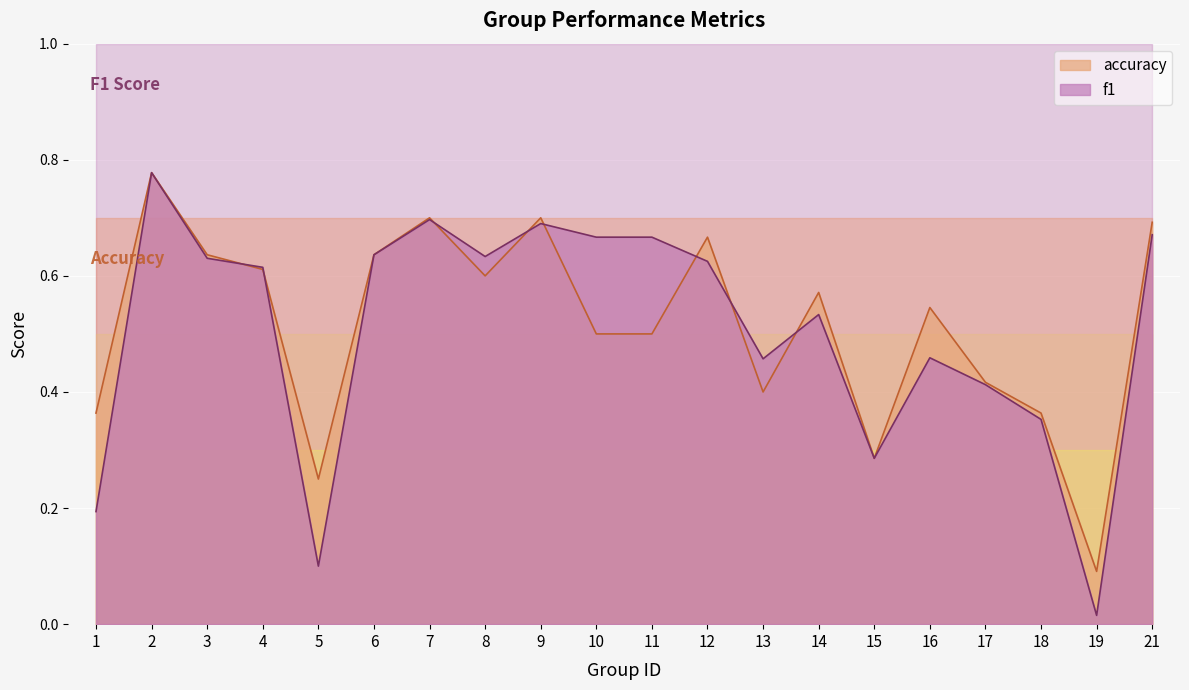

Which series changed the most between 1 and 13?

f1